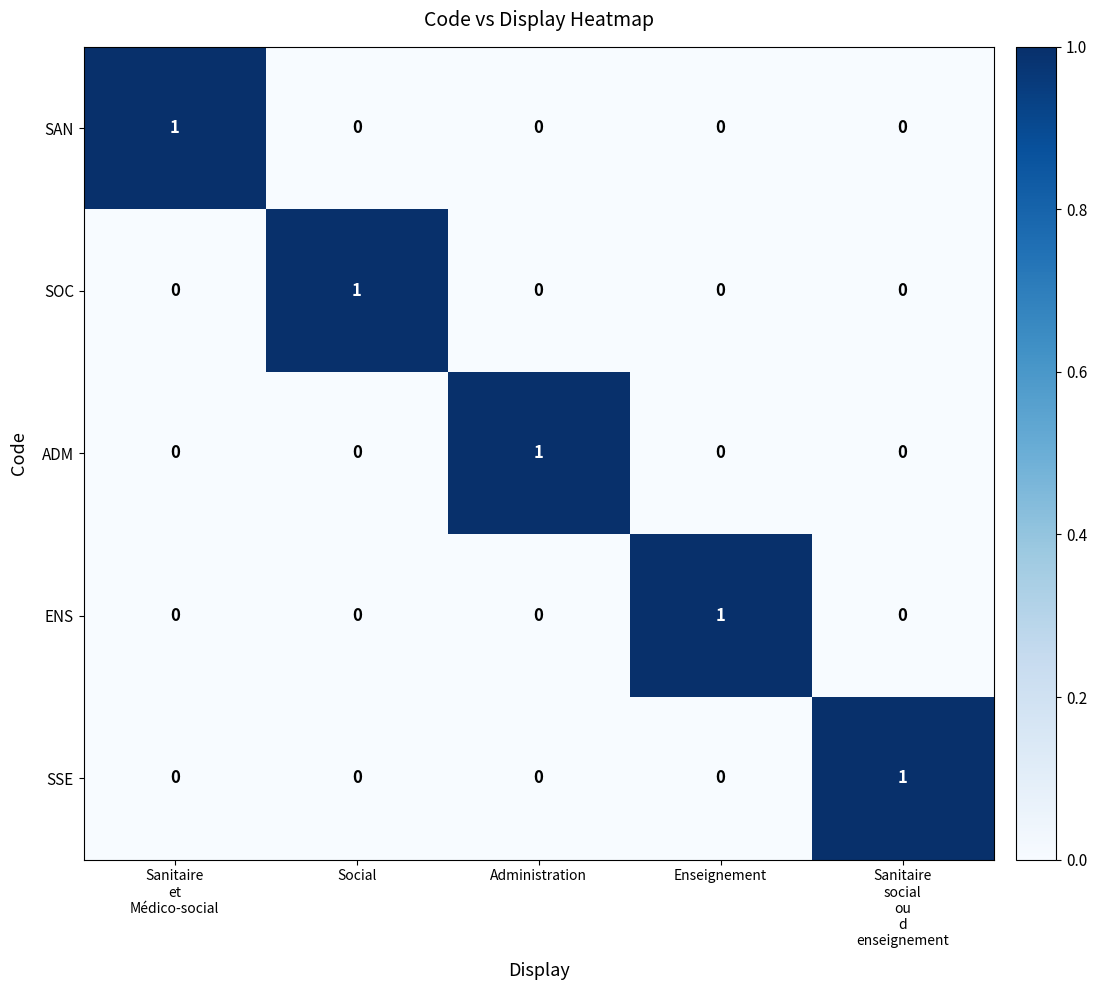

At how many categories does at least one series exceed 0?

5